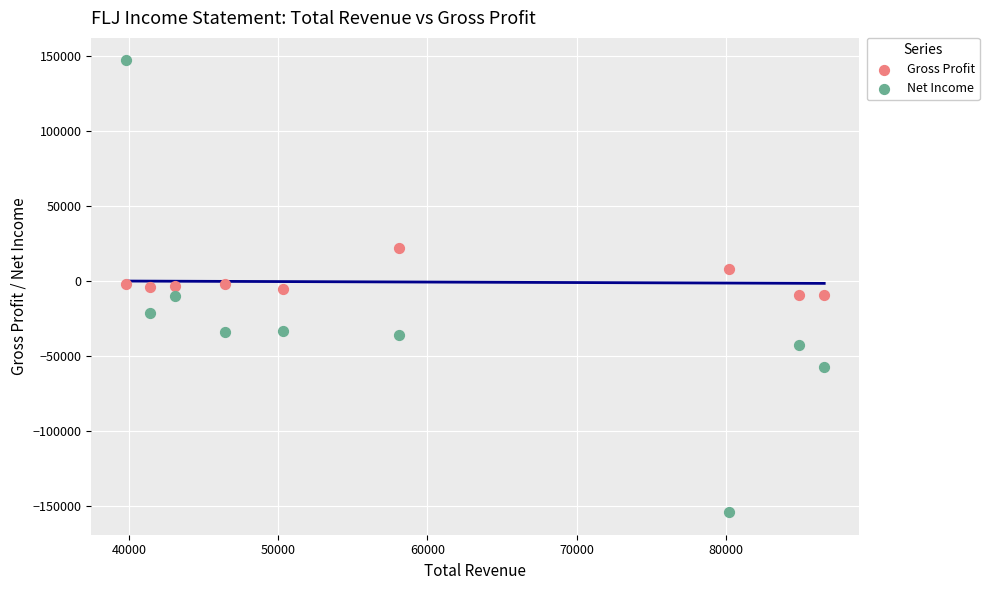

What is the X range (max minus min) for the scatter plot?

46800